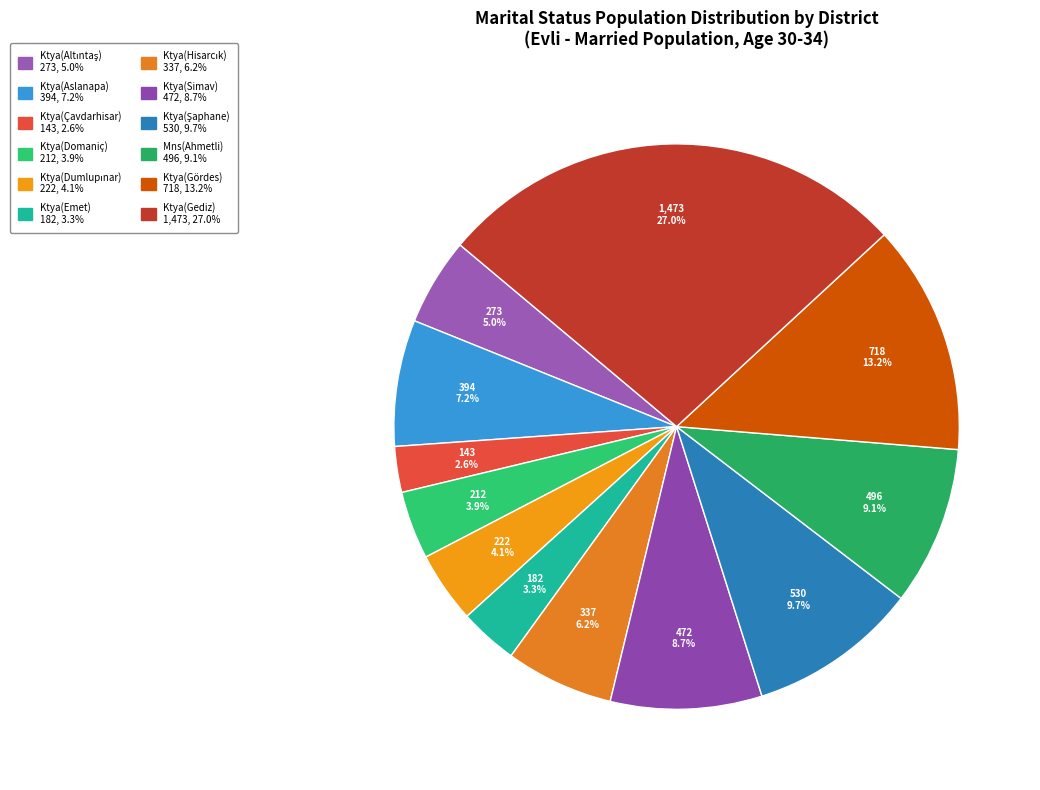

How many segments does this pie chart have?

12